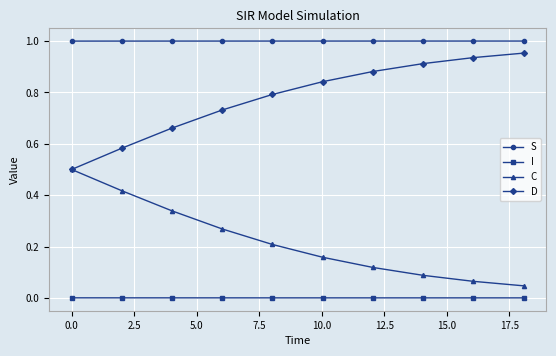

Which series has the largest total across all categories?

S